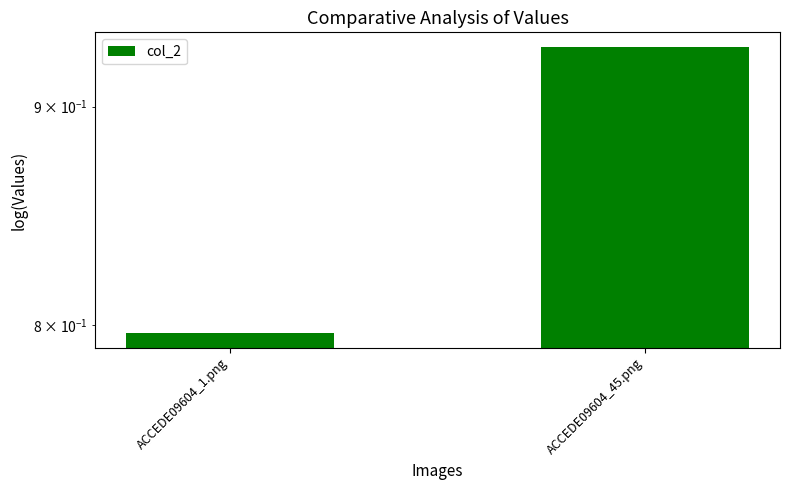

List the labels in order of value, smallest first.

ACCEDE09604_1.png, ACCEDE09604_45.png